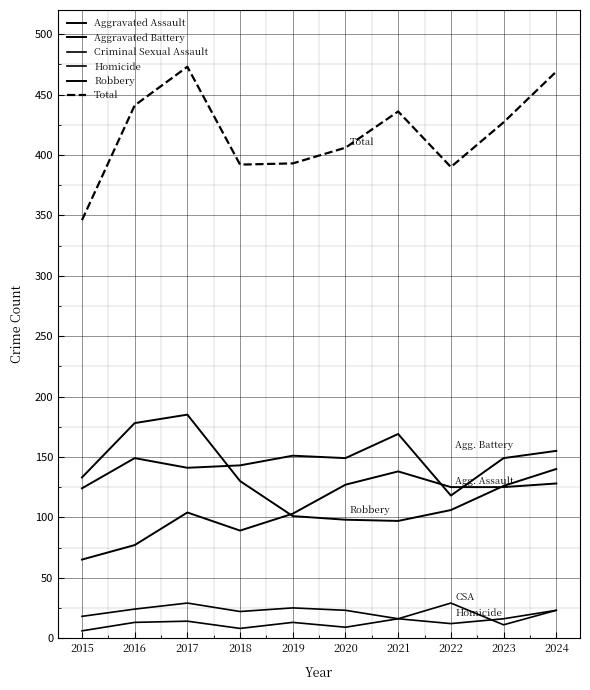

Rank the categories by Aggravated Assault value from highest to lowest.

2021, 2024, 2020, 2022, 2023, 2017, 2019, 2018, 2016, 2015